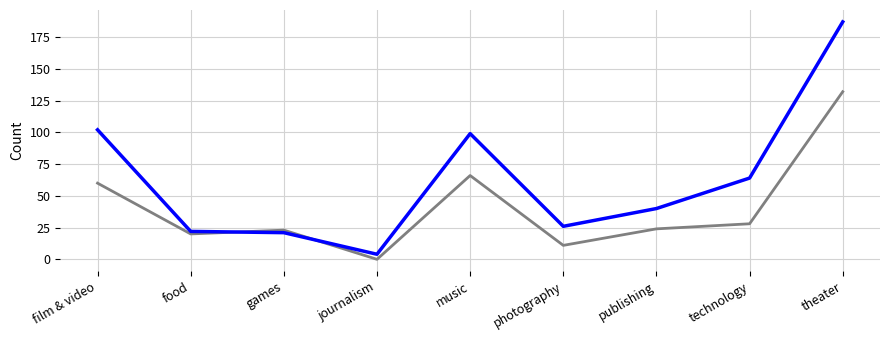

What position from the left is theater?

9